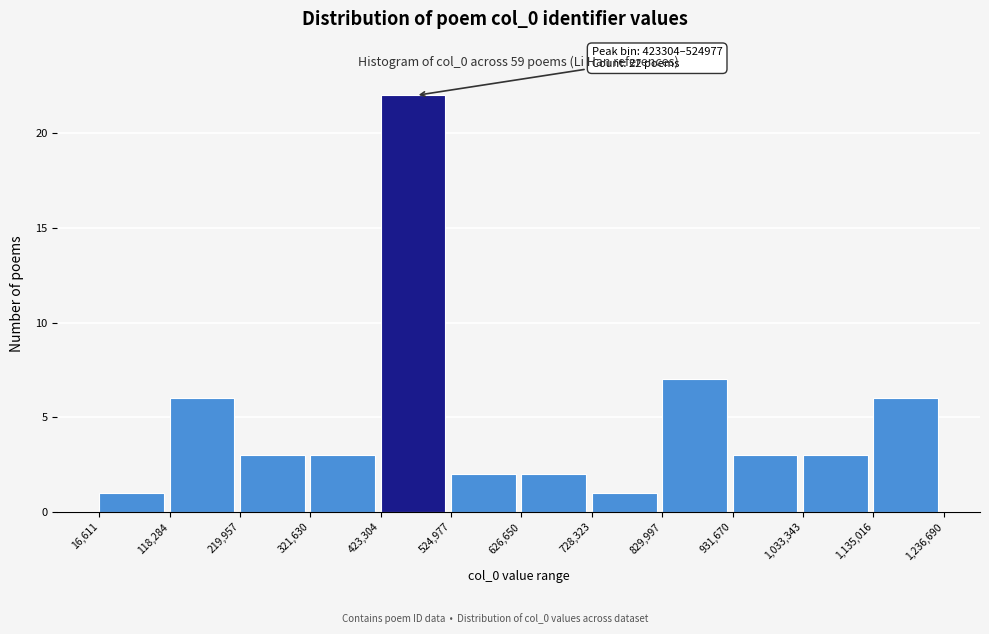

Which range on the x-axis has the tallest bar?

423,304 to 524,977